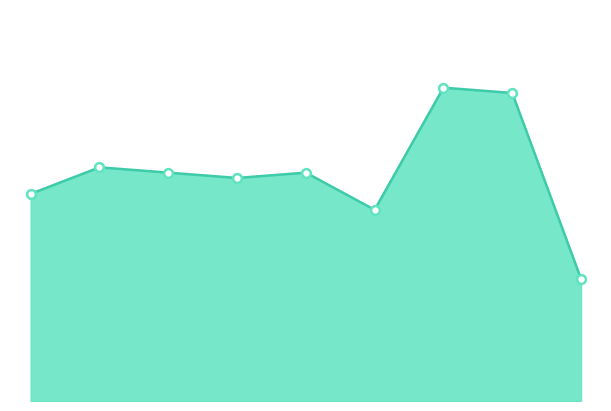

Is this an area chart (filled region under the line)?

Yes